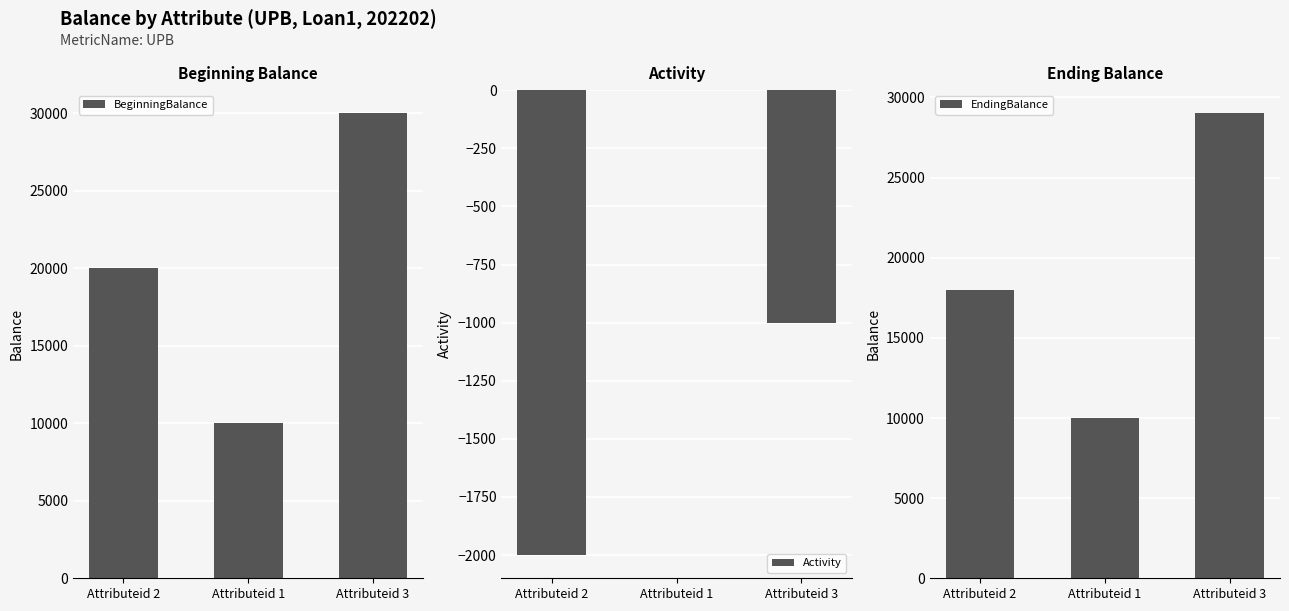

The BeginningBalance series shows 20000 at Attributeid 2. True or false?

True